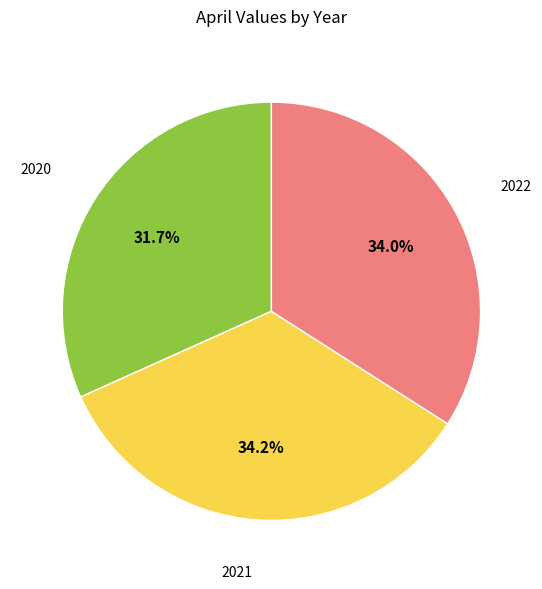

Is there any slice that represents more than half of the pie?

No